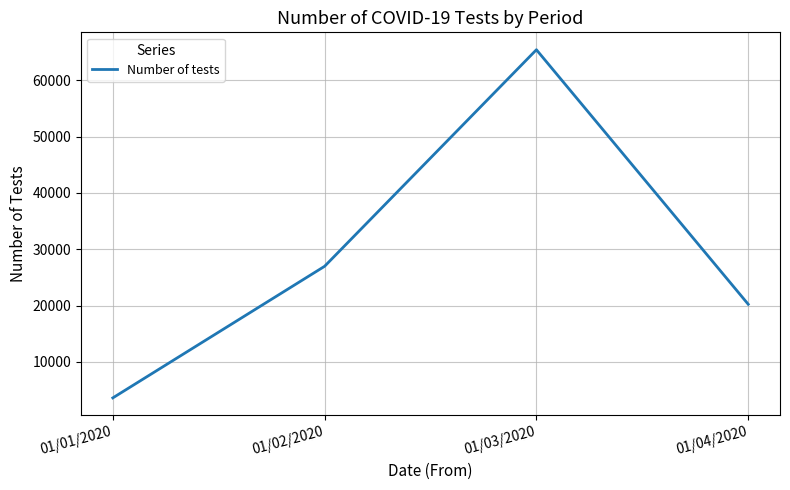

How many values are between 20239 and 65441?

3